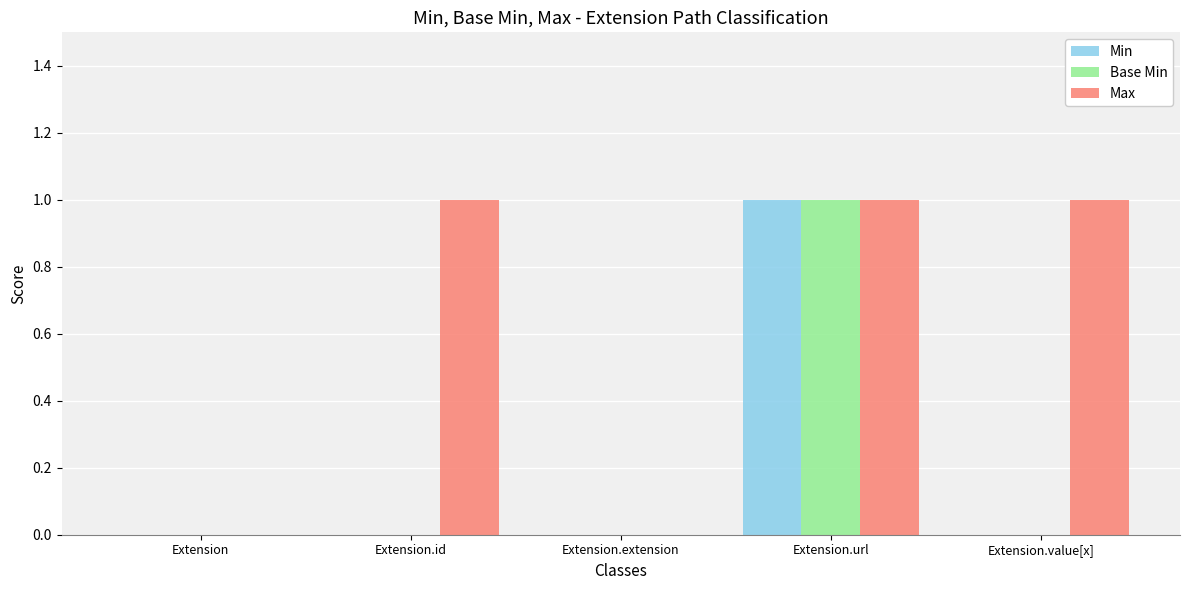

The value of Base Min at Extension.value[x] is 0. True or false?

True